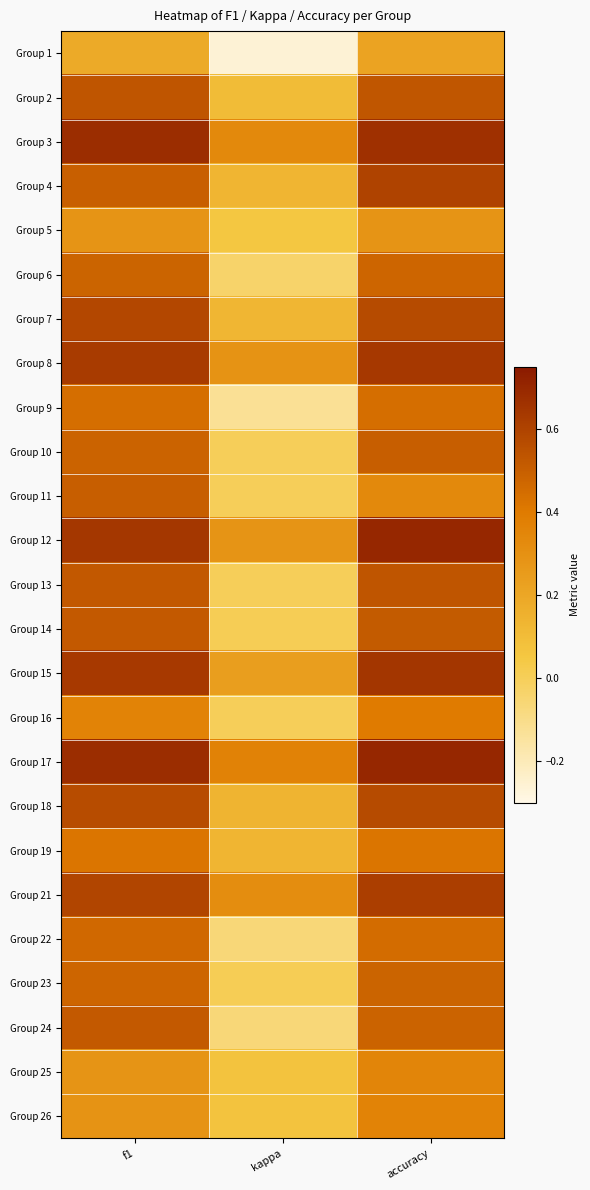

Rank the series by their maximum value, from lowest to highest.

Group 1, Group 5, Group 25, Group 26, Group 16, Group 19, Group 9, Group 22, Group 23, Group 6, Group 10, Group 11, Group 24, Group 14, Group 13, Group 2, Group 18, Group 7, Group 4, Group 21, Group 8, Group 15, Group 3, Group 12, Group 17